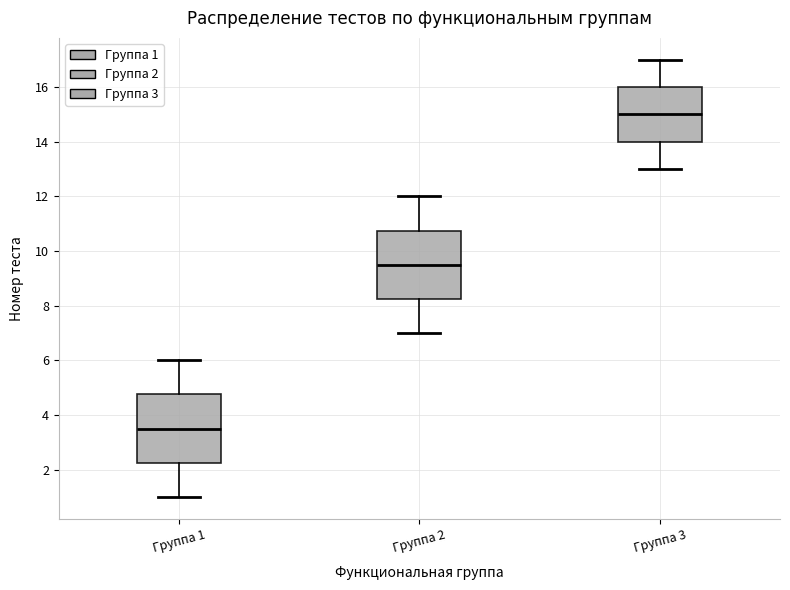

Reading left to right, transcribe this box plot: for each box, give where its median line is, the range the box spans, and where its two whiskers end, as read against the y-axis. The values are not printed on the chart, so give them approximately, as read against the axis.

Группа 1: median 3.6, box 2.2 to 4.8, whiskers 1.0 to 6.0
Группа 2: median 9.6, box 8.2 to 10.8, whiskers 7.0 to 12.0
Группа 3: median 15.0, box 14.0 to 16.0, whiskers 13.0 to 17.0